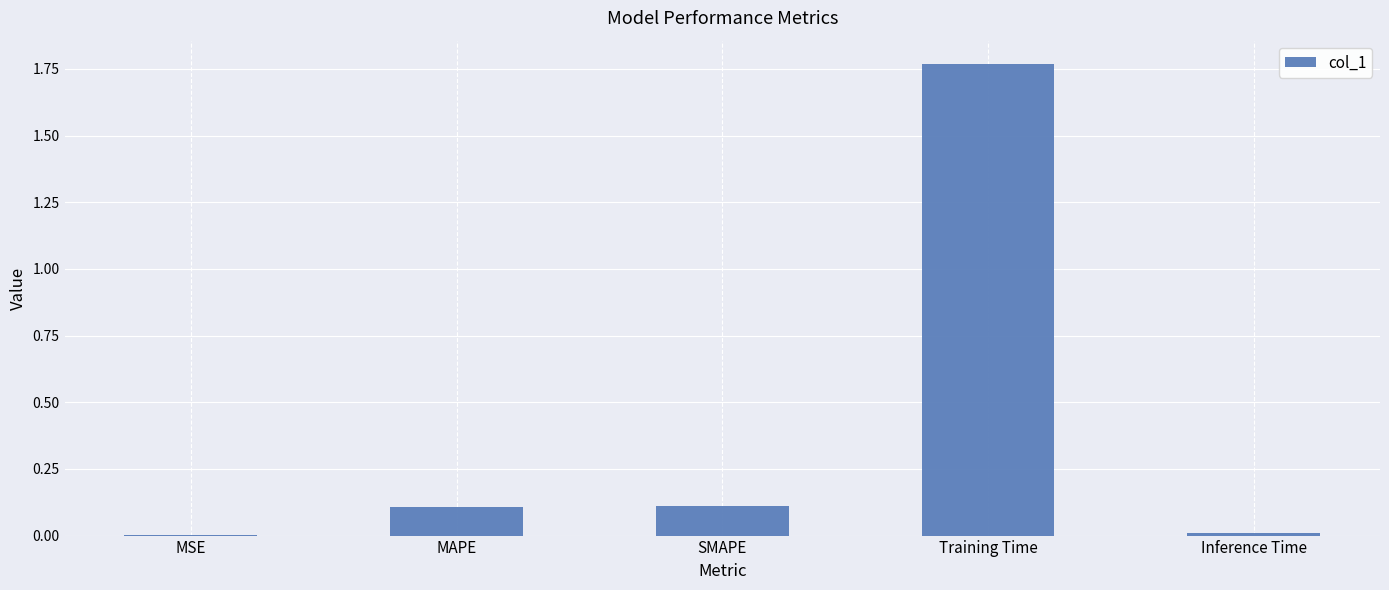

Count the number of data series in this chart.

1